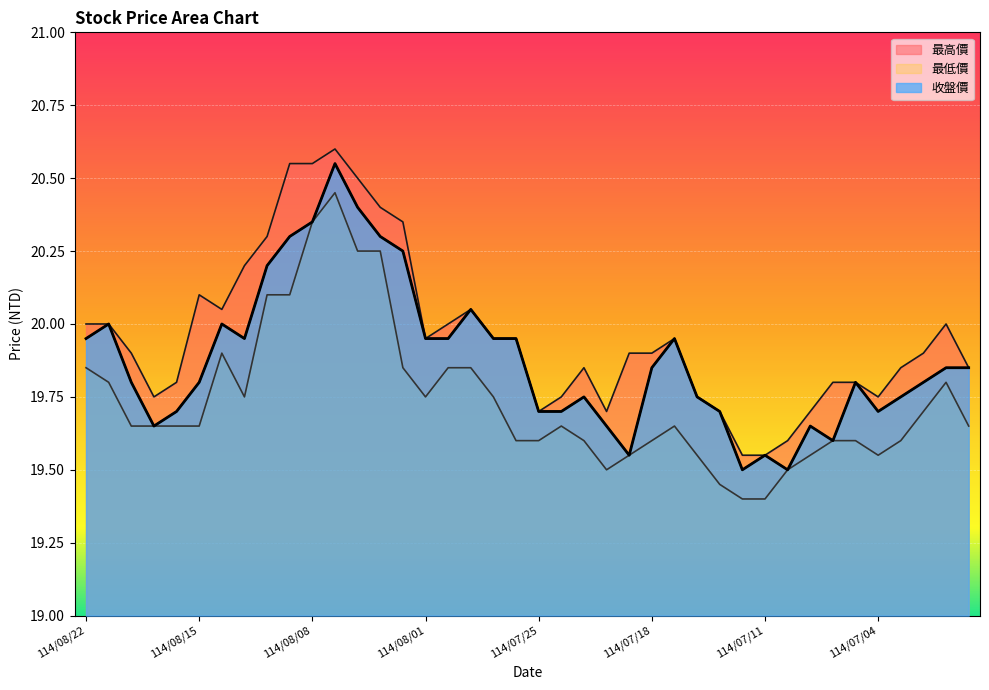

What is the label of the 23rd point from the left?

114/07/23